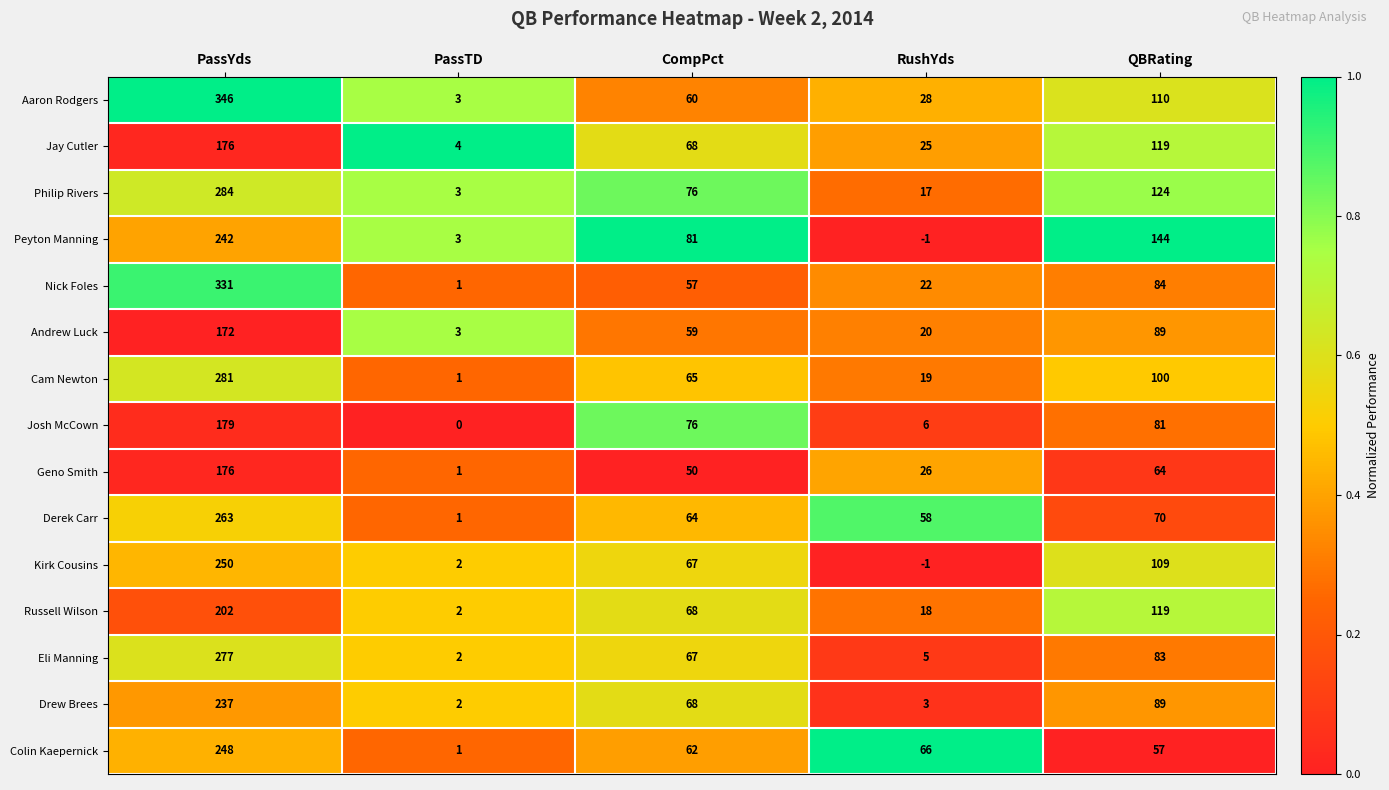

Is it true that Derek Carr equals 90 at CompPct?

False